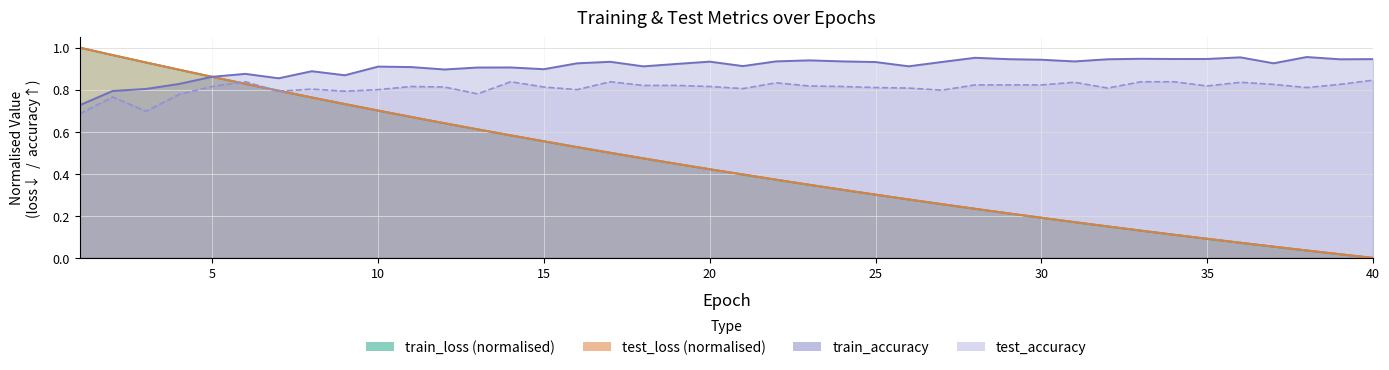

At which category is the sum across all series the highest?

2